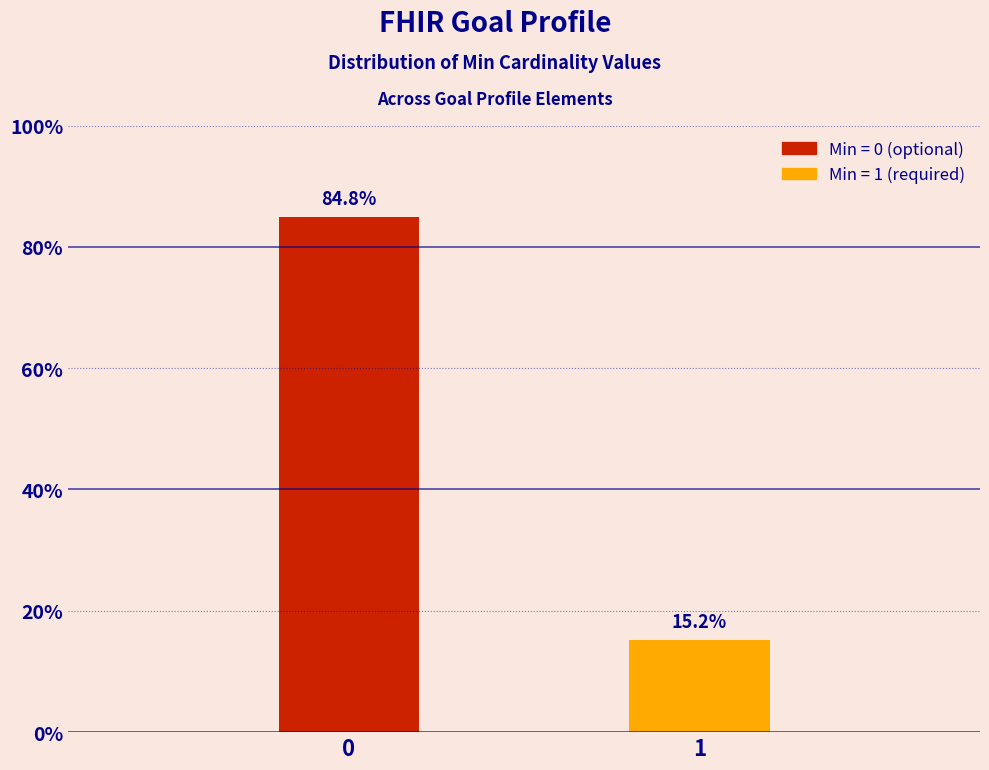

Reading left to right, what are all the values shown in this chart?

84.8	15.2